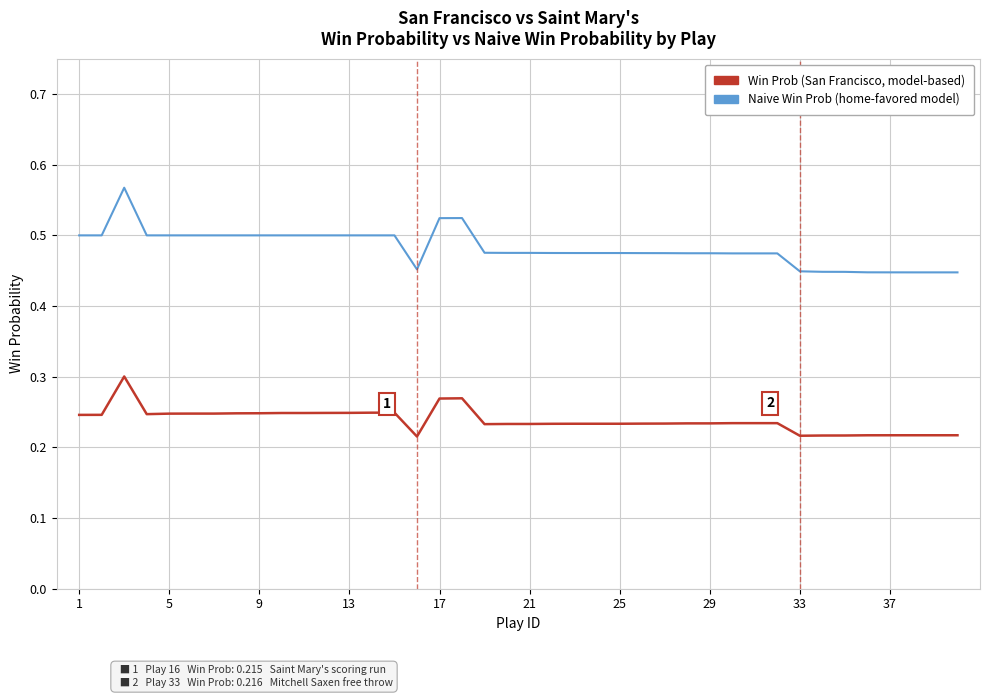

What is the difference between the maximum and minimum values in the Naive Win Prob (home-favored model) series?

0.1